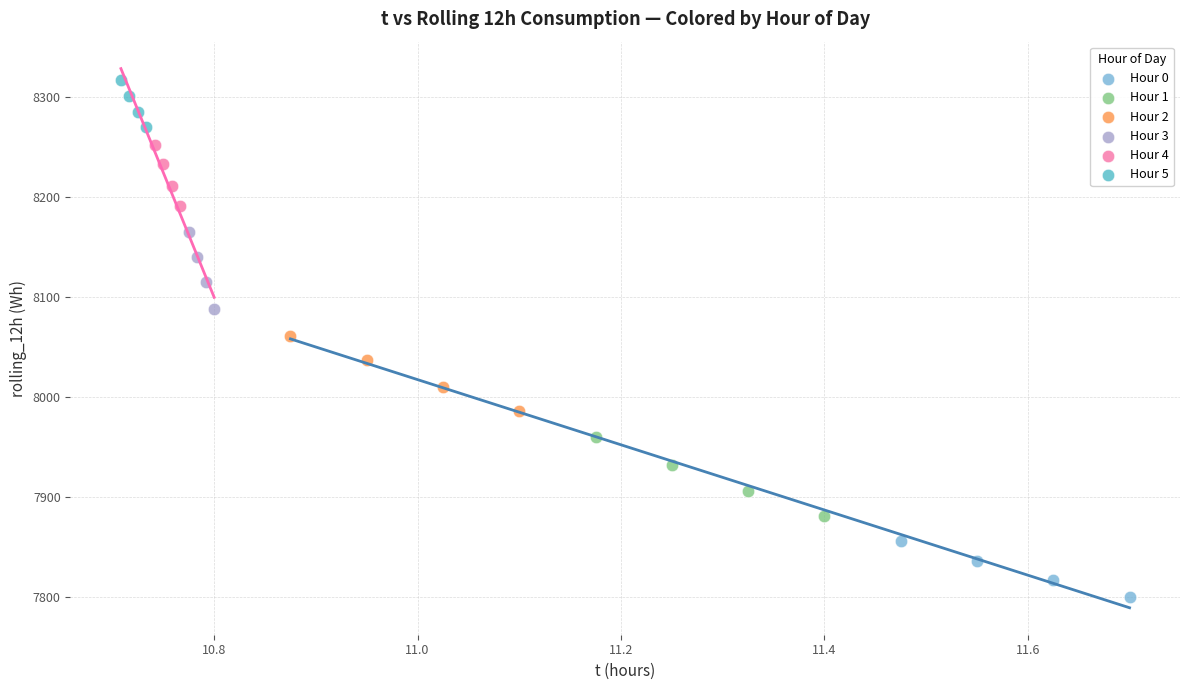

Which series has the widest spread of Y values?

Hour 1